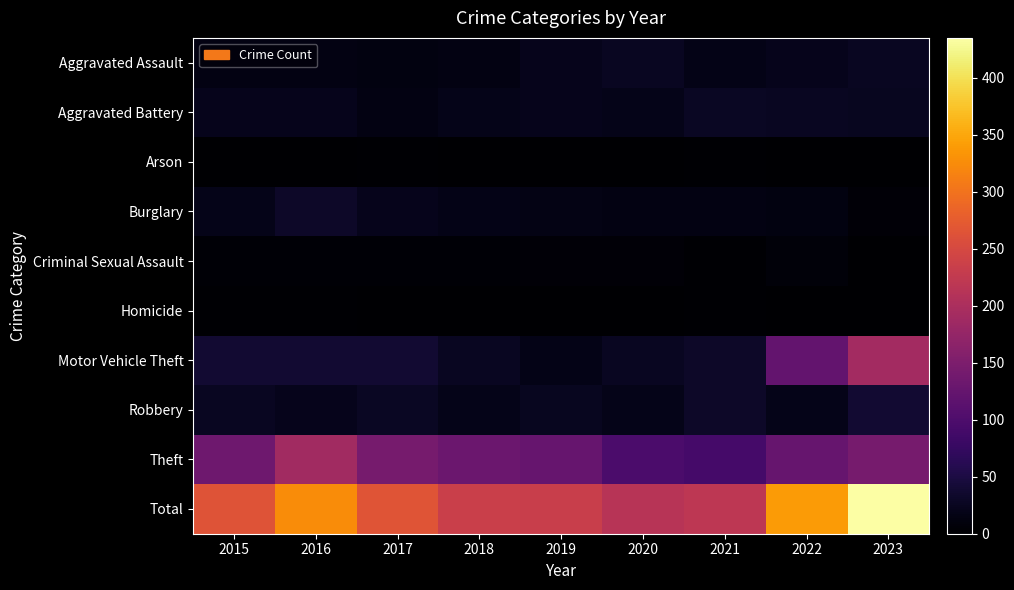

Reading right to left, list all the values displayed in this chart.

Aggravated Assault: 2023=27	2022=22	2021=17	2020=27	2019=21	2018=15	2017=12	2016=15	2015=15
Aggravated Battery: 2023=25	2022=27	2021=28	2020=20	2019=21	2018=20	2017=15	2016=21	2015=22
Arson: 2023=1	2022=0	2021=2	2020=0	2019=1	2018=0	2017=2	2016=1	2015=1
Burglary: 2023=6	2022=12	2021=14	2020=15	2019=16	2018=17	2017=22	2016=32	2015=20
Criminal Sexual Assault: 2023=1	2022=7	2021=2	2020=6	2019=6	2018=5	2017=5	2016=4	2015=5
Homicide: 2023=1	2022=0	2021=2	2020=1	2019=1	2018=1	2017=0	2016=3	2015=2
Motor Vehicle Theft: 2023=192	2022=124	2021=32	2020=27	2019=17	2018=27	2017=39	2016=38	2015=38
Robbery: 2023=38	2022=20	2021=32	2020=20	2019=24	2018=20	2017=28	2016=21	2015=27
Theft: 2023=144	2022=127	2021=91	2020=97	2019=126	2018=131	2017=143	2016=190	2015=135
Total: 2023=435	2022=339	2021=220	2020=213	2019=233	2018=236	2017=266	2016=325	2015=265